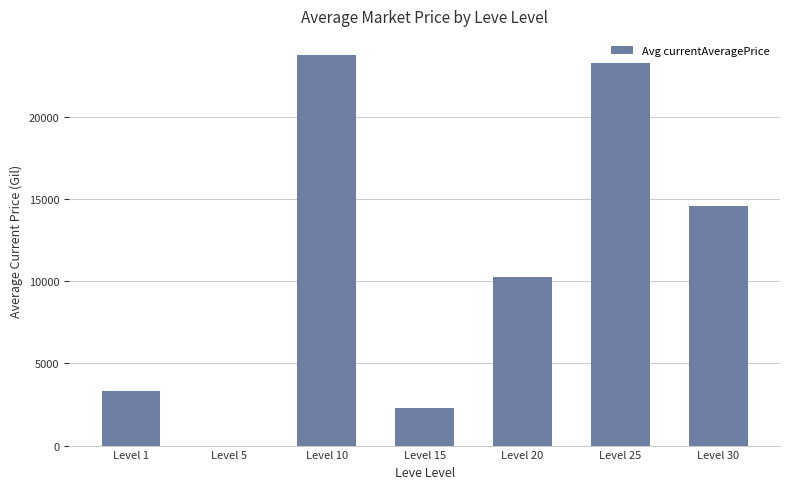

At which label is the value closest to 11875?

Level 20